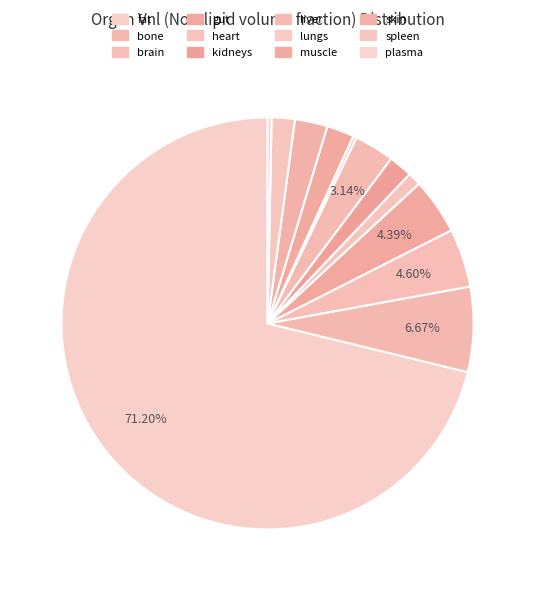

The spleen slice represents 2% of the pie. True or false?

True